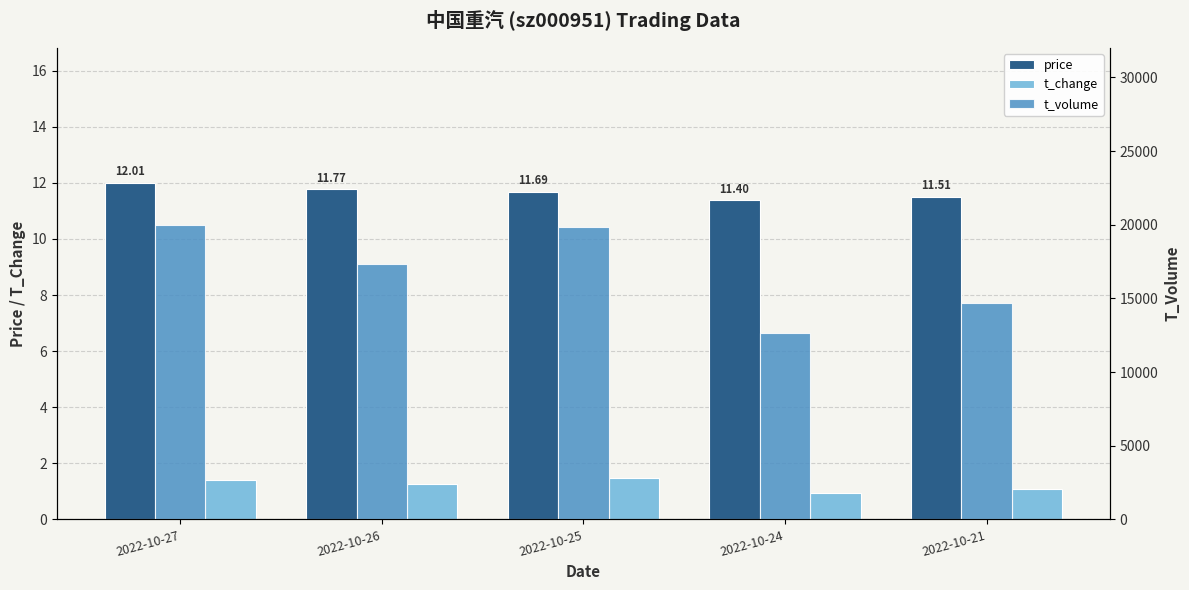

What are all the series names shown in the legend?

price, t_change, t_volume